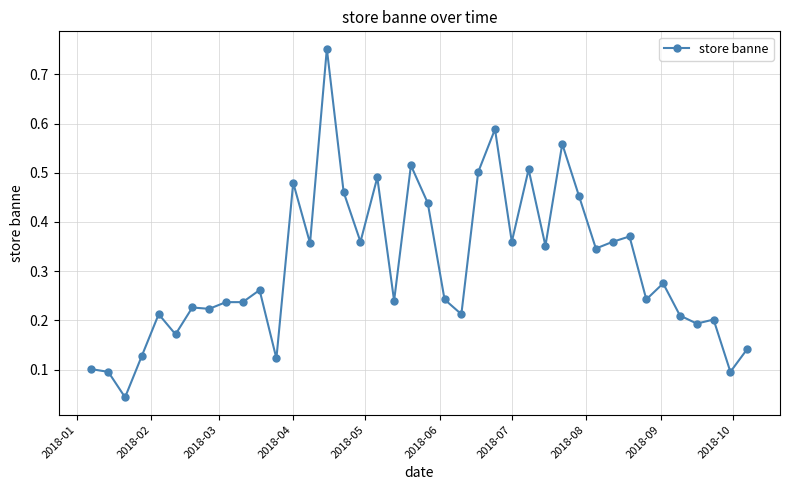

True or false: the data has more than 2 interior local peaks.

True